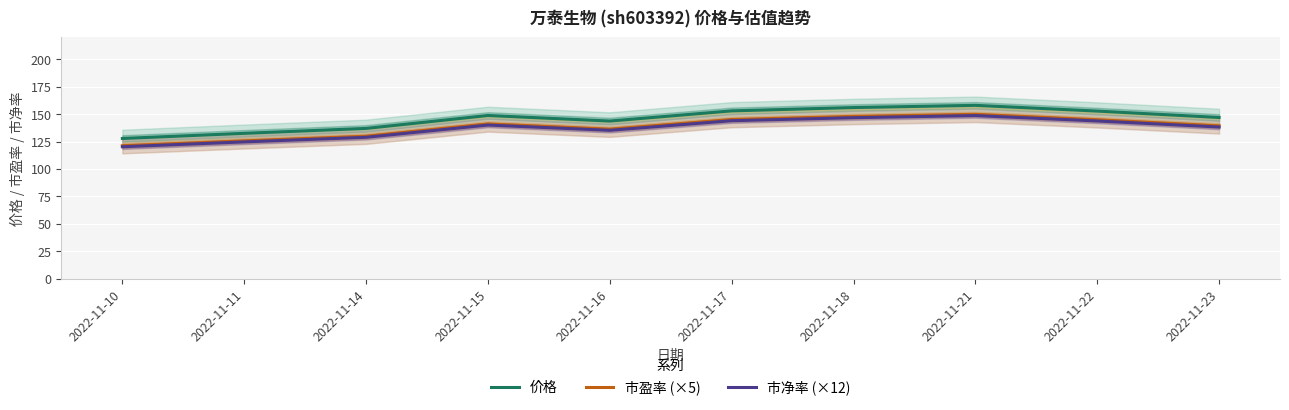

The value of 价格 at 2022-11-11 is 132.5. True or false?

True